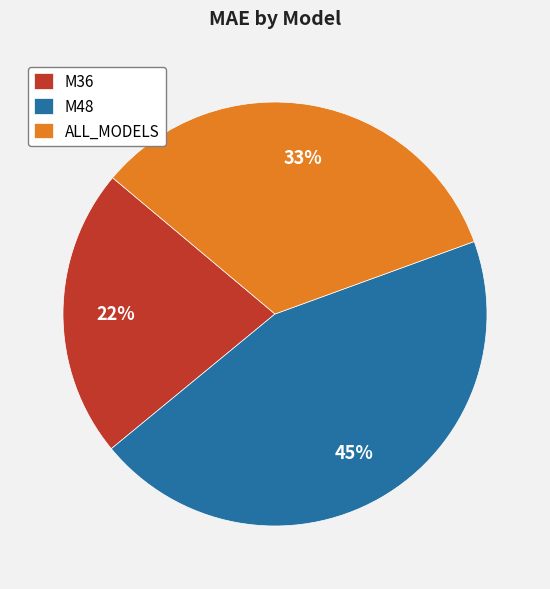

To the nearest percent, what is the combined percentage of ALL_MODELS and M48?

78%